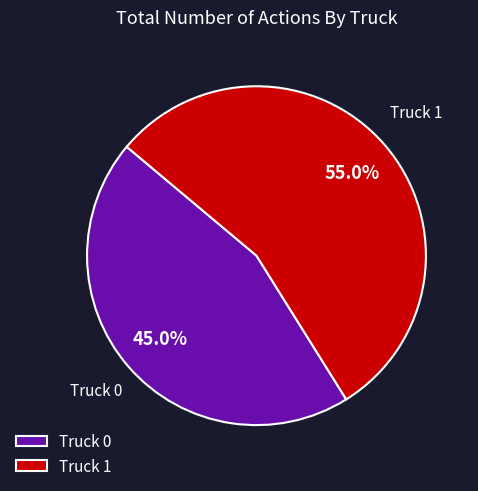

Is it true that Truck 0 is 45% of the pie?

True